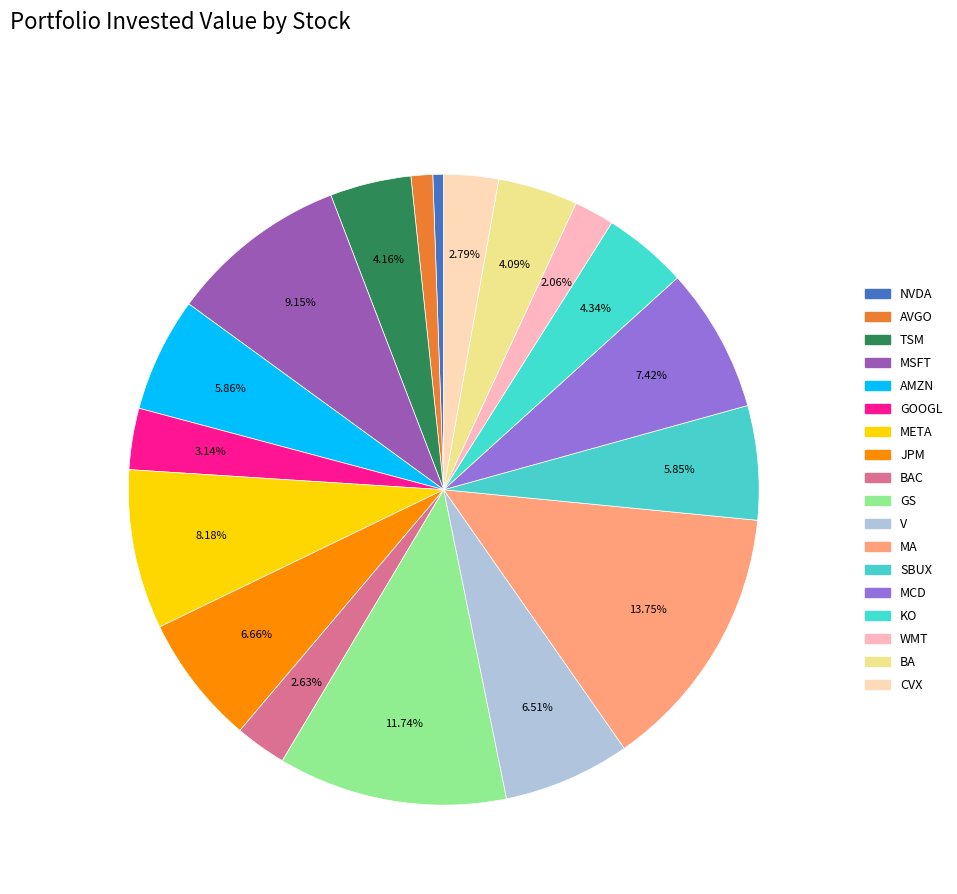

Is there any slice that represents more than half of the pie?

No